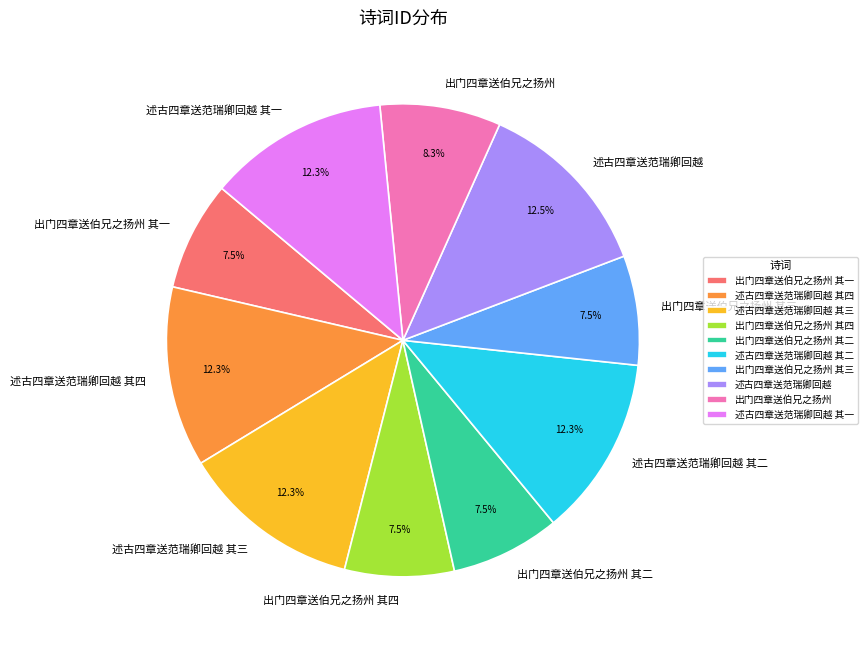

True or false: 述古四章送范瑞卿回越 其二 accounts for 12% of the total.

True